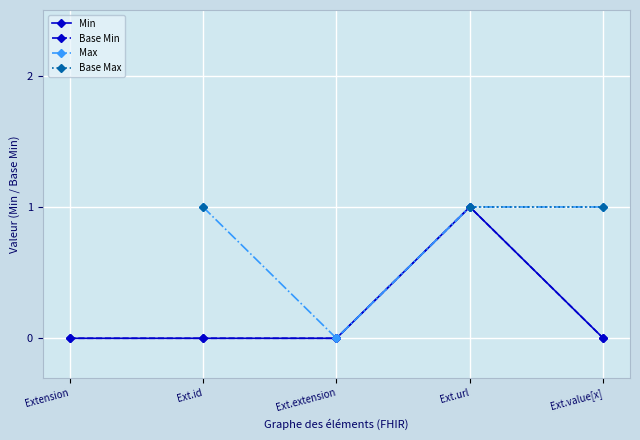

Count the Base Min values in the range 0 to 1.

5